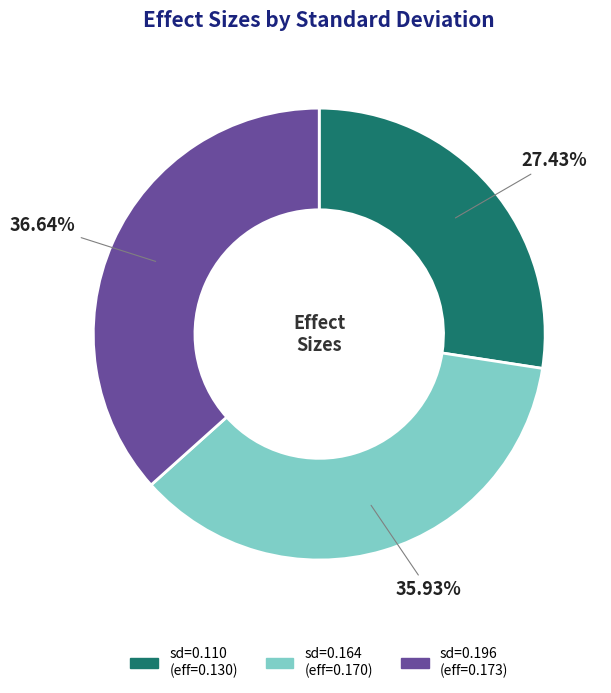

Is there a majority slice in this chart?

No